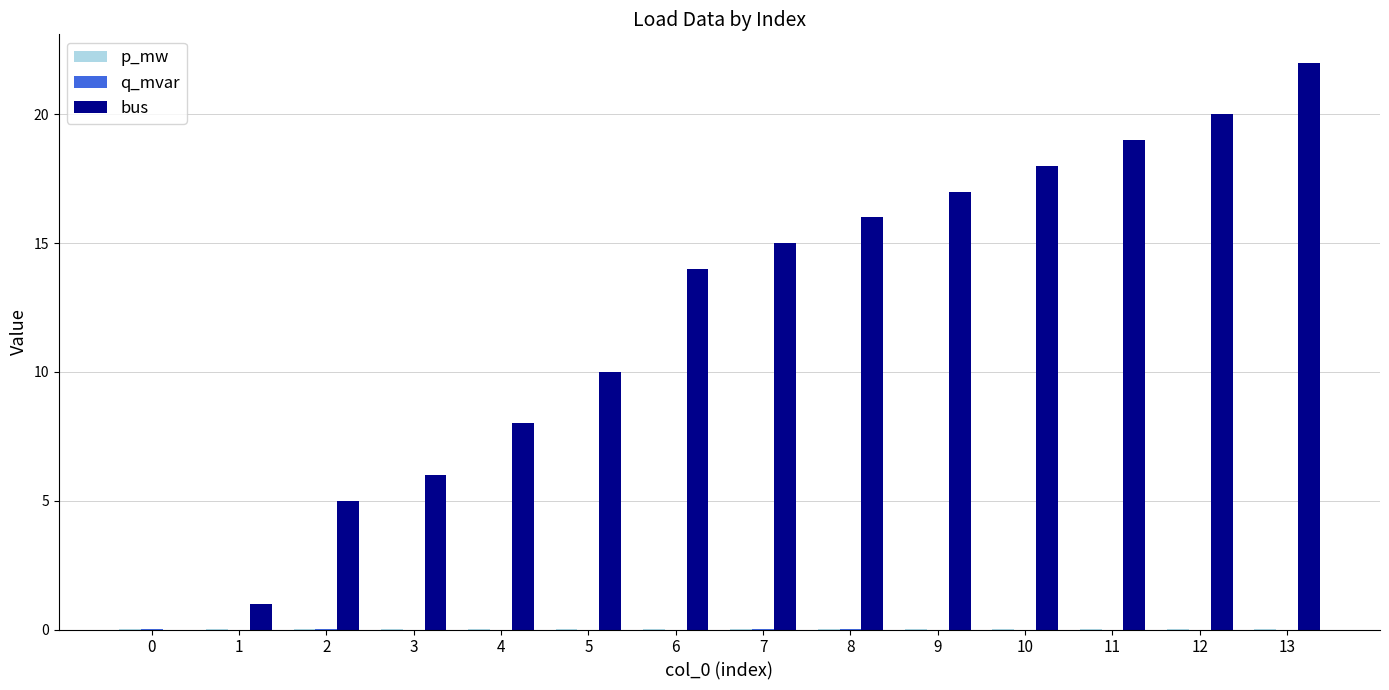

Which category has the highest value across all series?

13